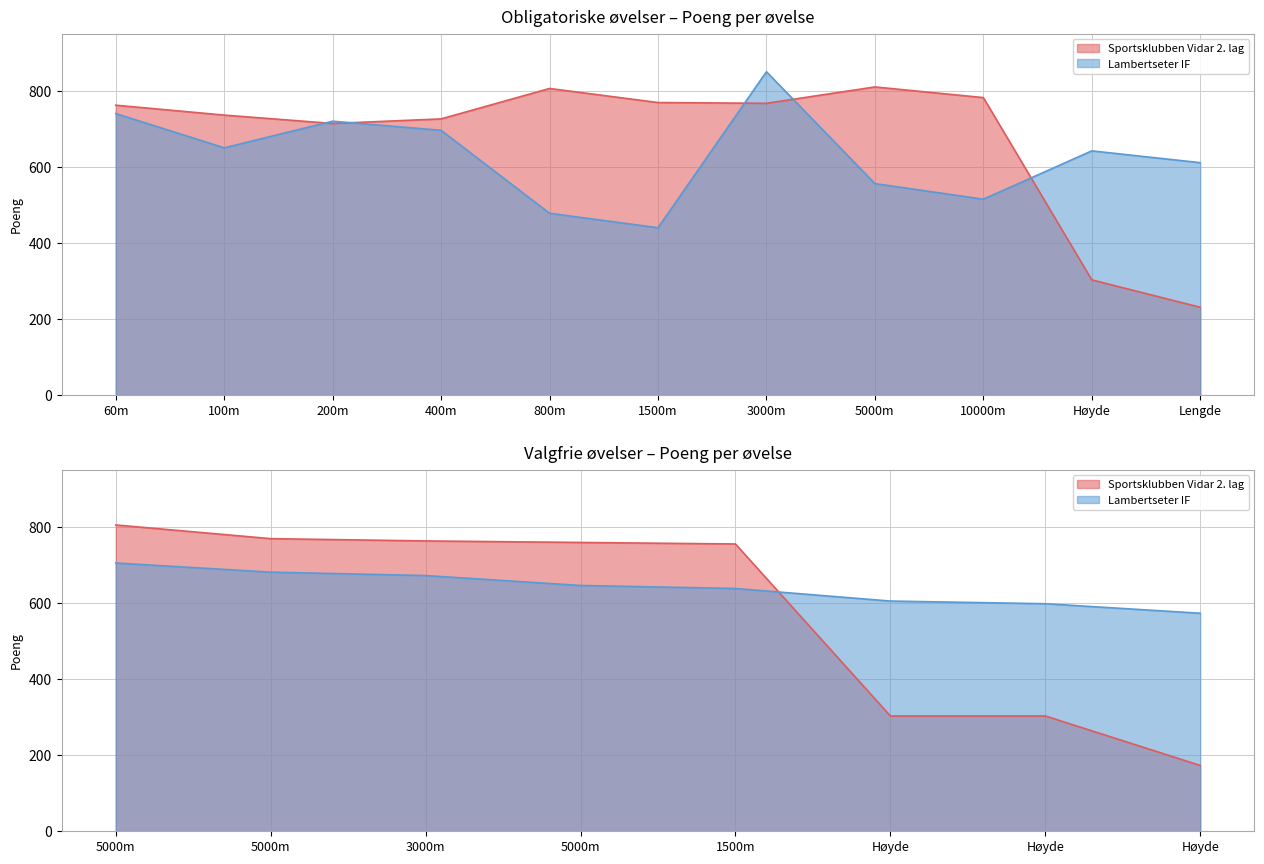

At which category is the sum across all series the highest?

3000m